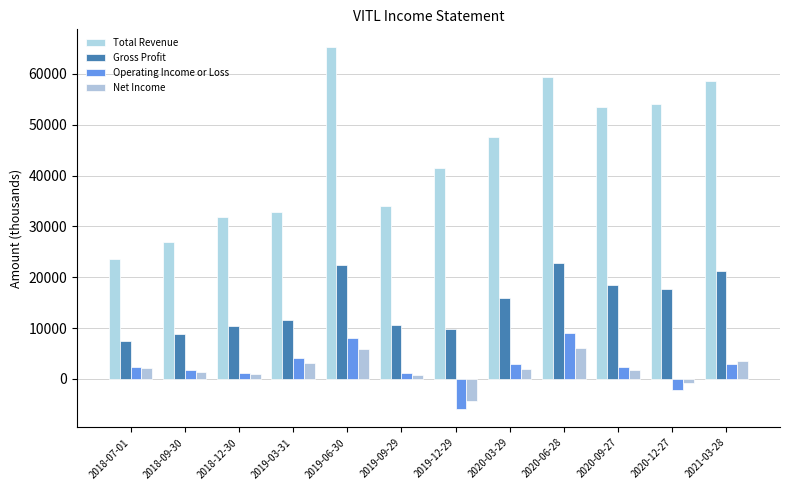

What is the total value across all series at 2019-09-29?

46700